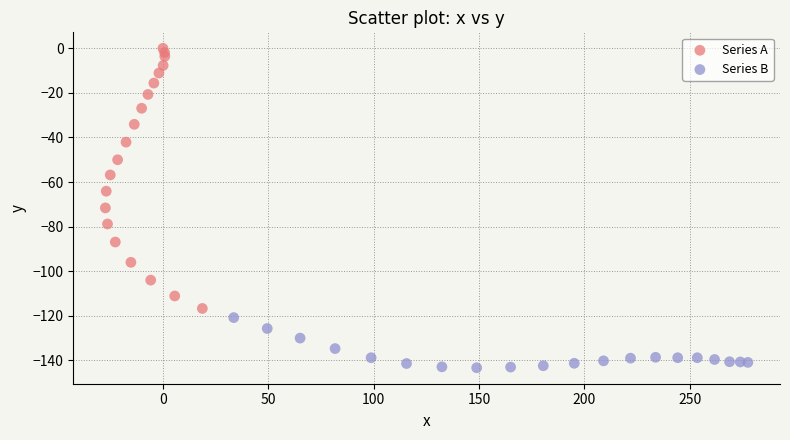

Which series contains the lowest Y value?

Series B